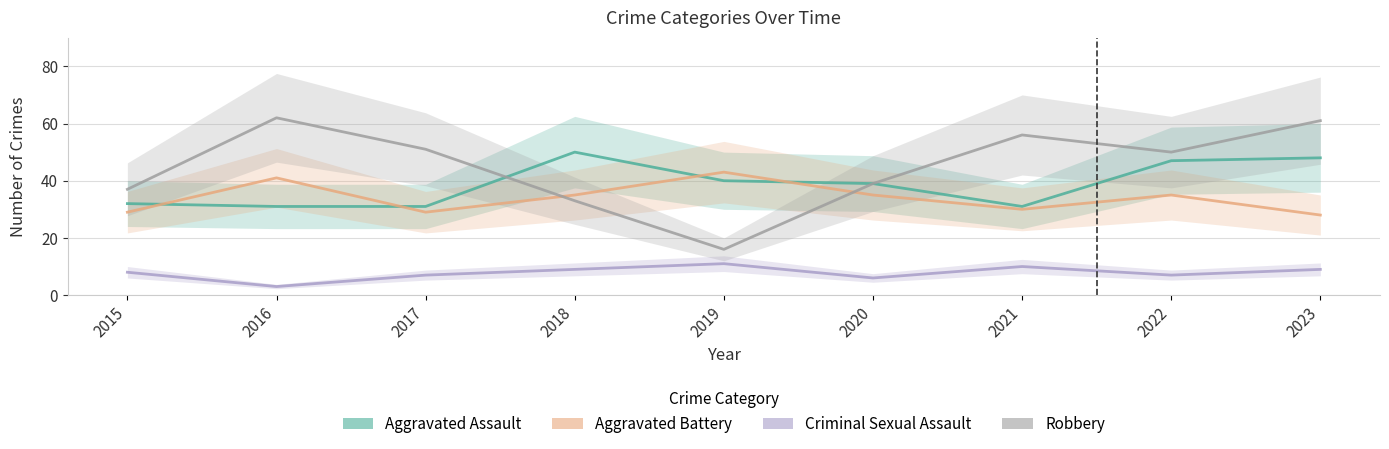

How many values in the Robbery series are below 50?

4